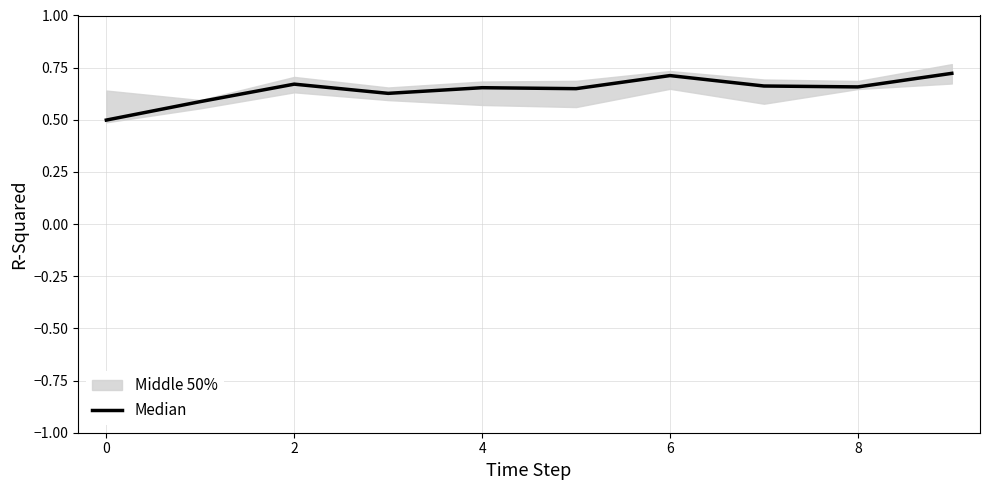

Reading right to left, list all the values displayed in this chart.

0.7	0.7	0.7	0.7	0.6	0.7	0.6	0.7	0.6	0.5